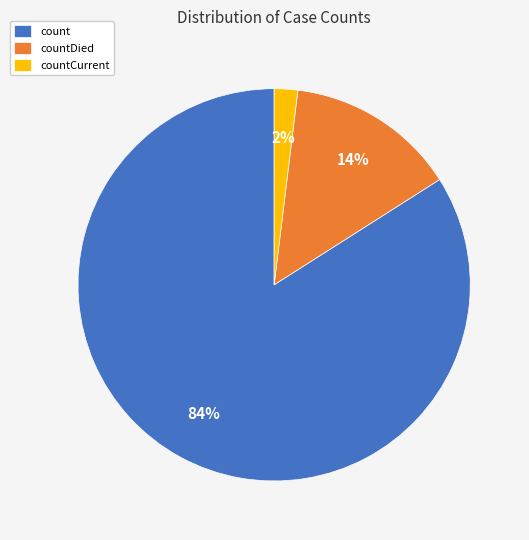

Does count account for over 50% of the chart?

Yes